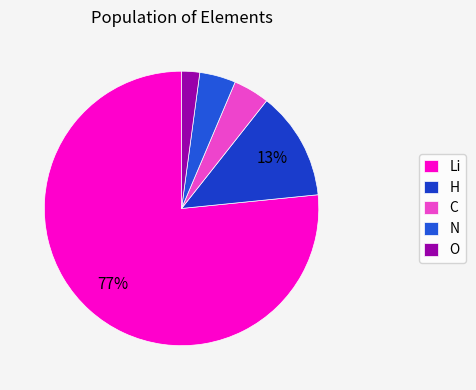

Does Li account for over 50% of the chart?

Yes